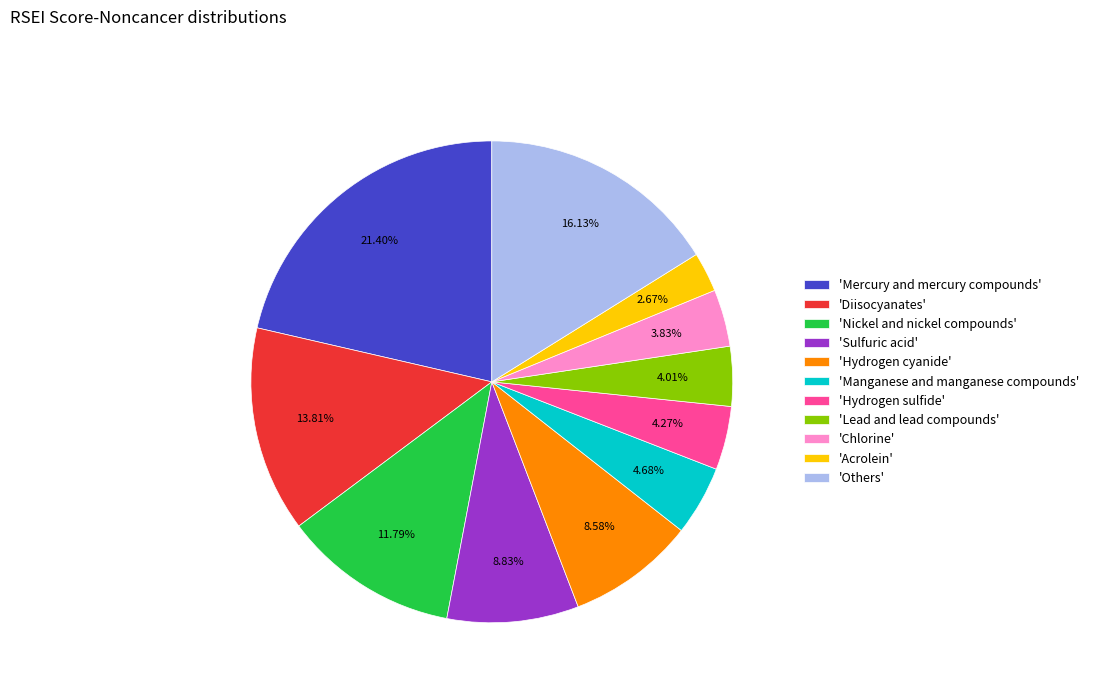

Combined, do 'Hydrogen cyanide' and 'Manganese and manganese compounds' account for over 50%?

No